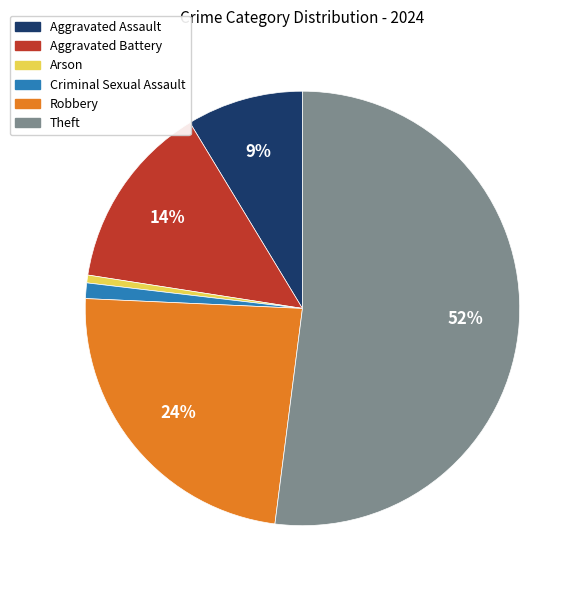

Count the number of slices in the pie.

6